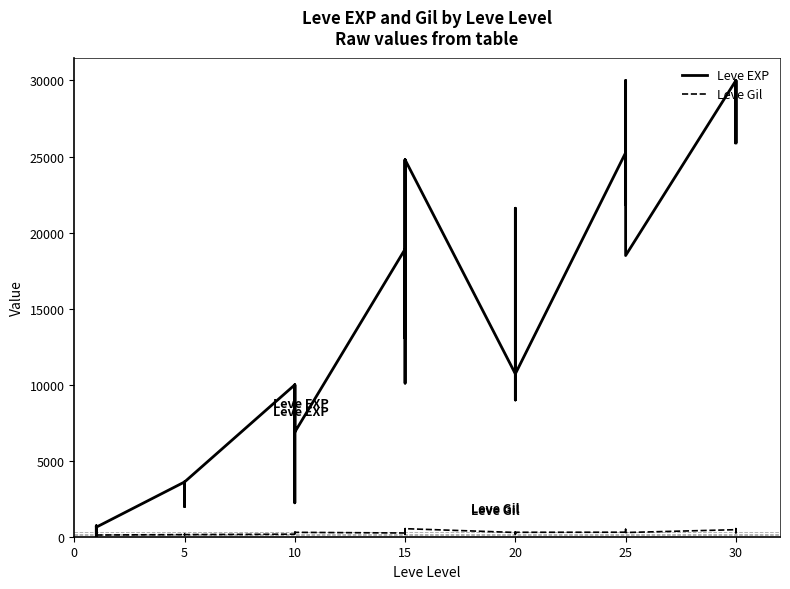

What are all the series names shown in the legend?

Leve EXP, Leve Gil